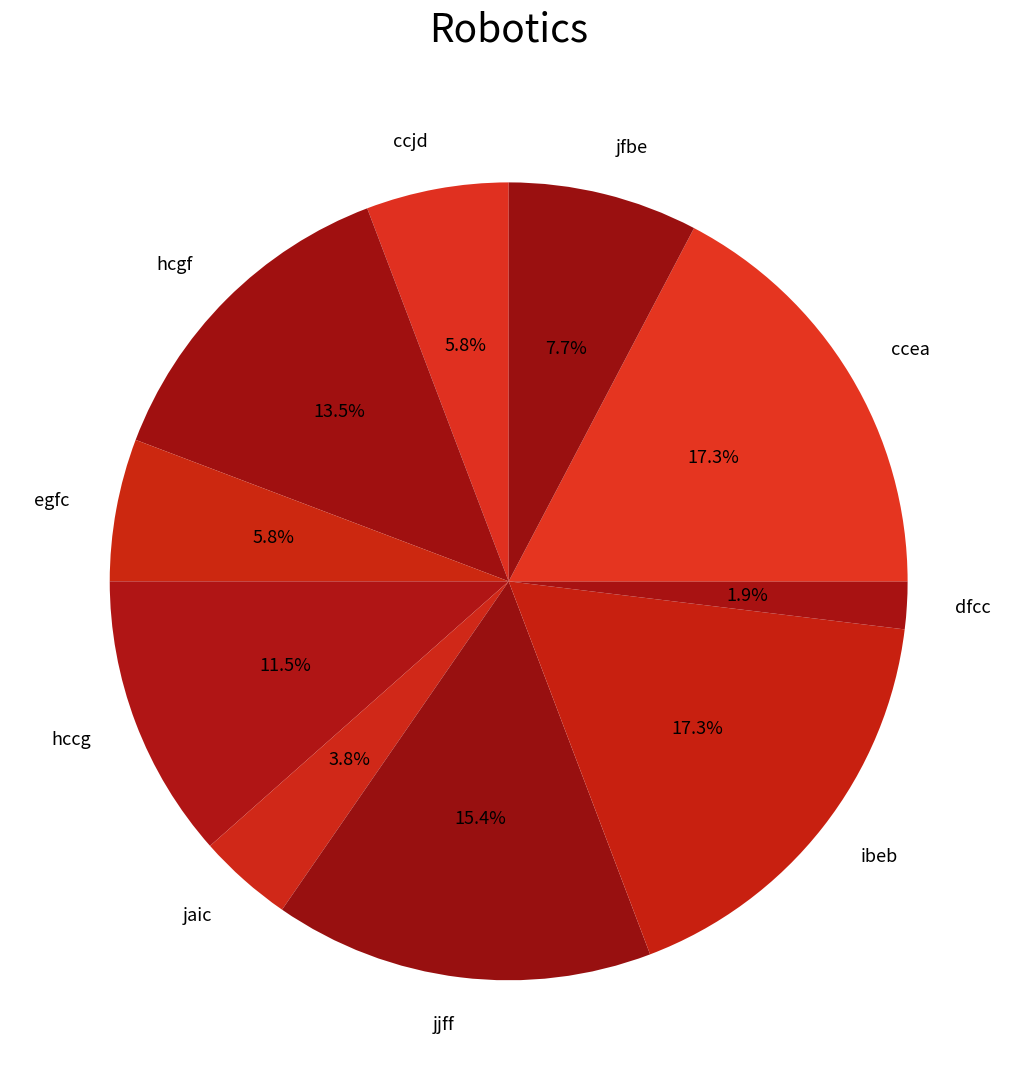

How many segments does this pie chart have?

10